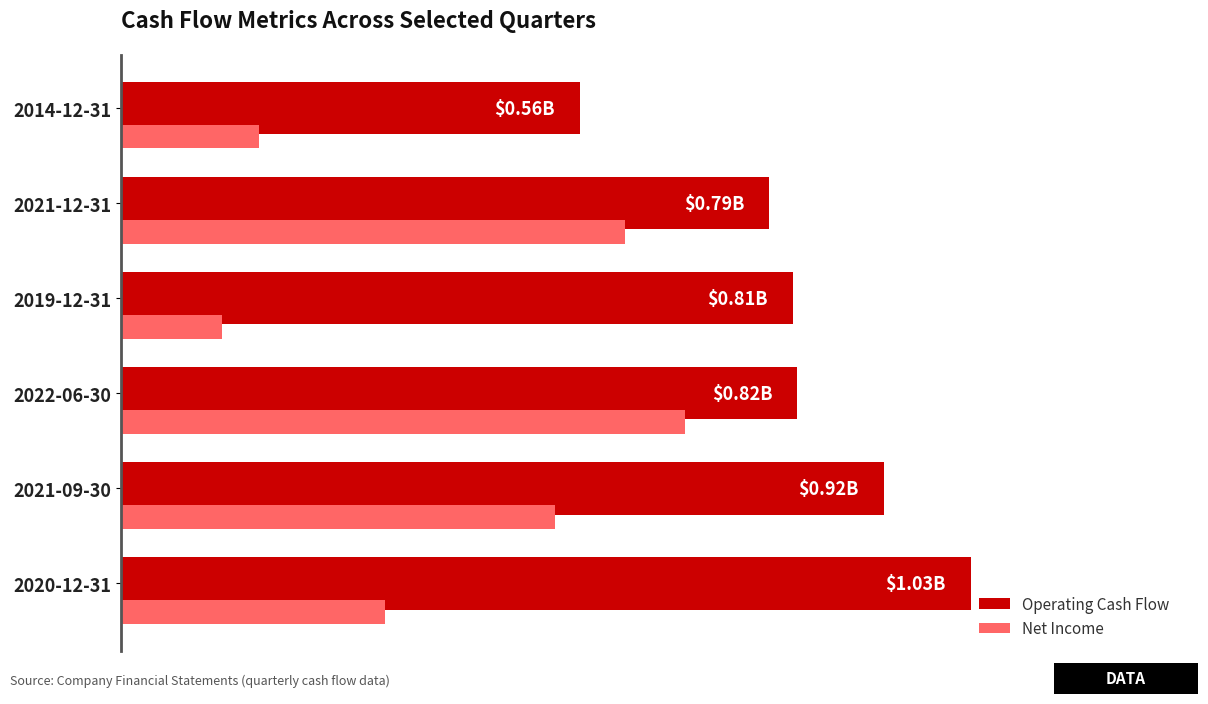

What is the maximum value shown in the chart?

1.0